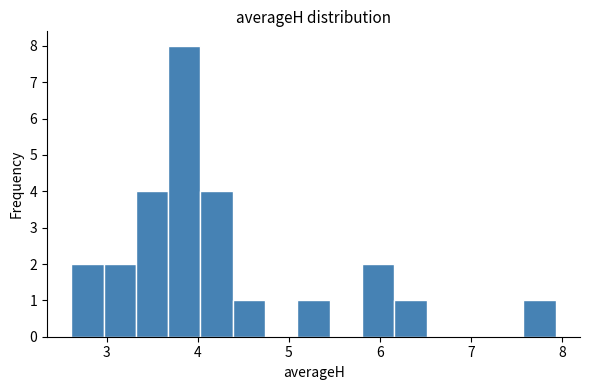

Read against the x-axis, roughly where is the centre of the tallest bar?

3.9